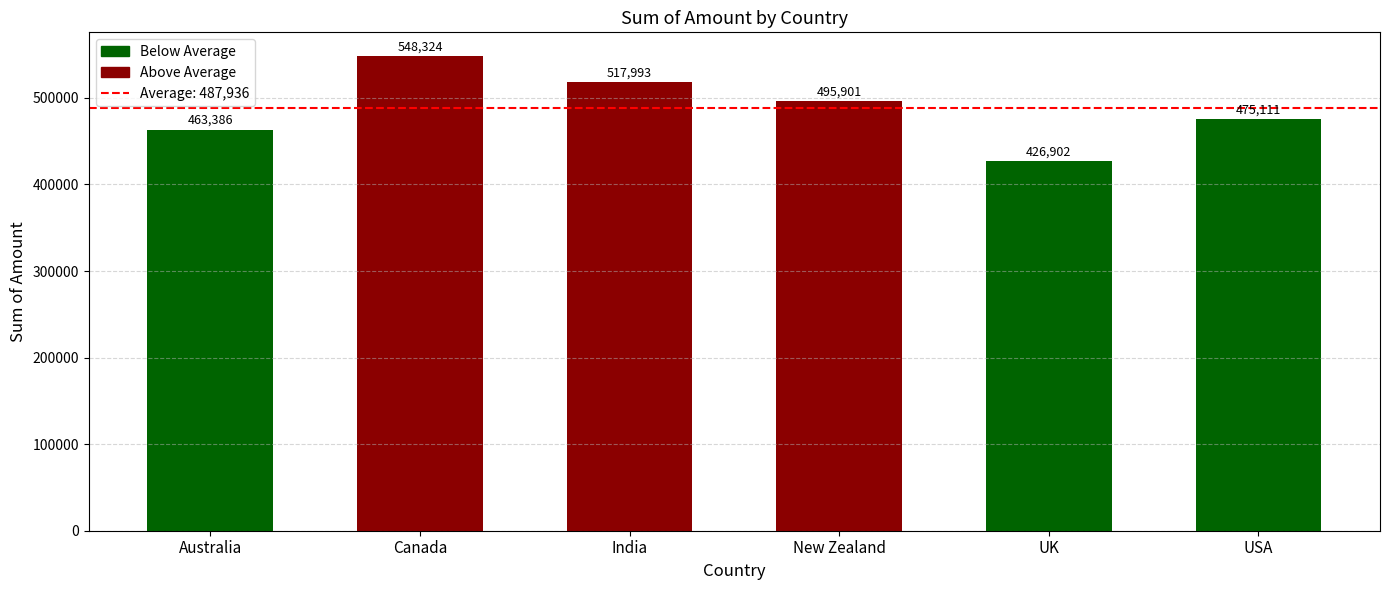

How many categories are shown in the chart?

6